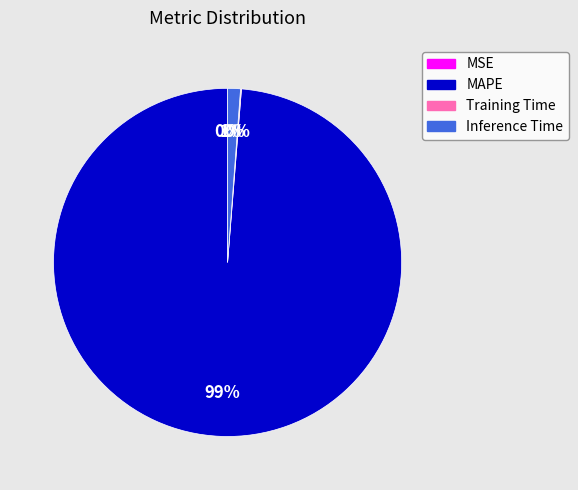

To the nearest percent, what is the combined percentage of Inference Time and MAPE?

100%